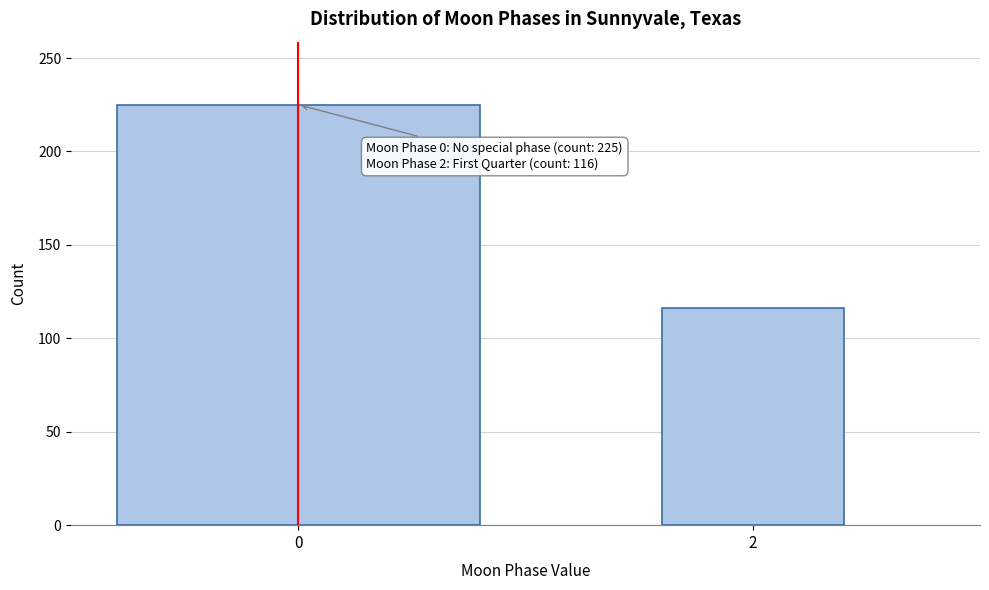

Reading right to left, transcribe all the data shown in this chart.

2=116	0=225